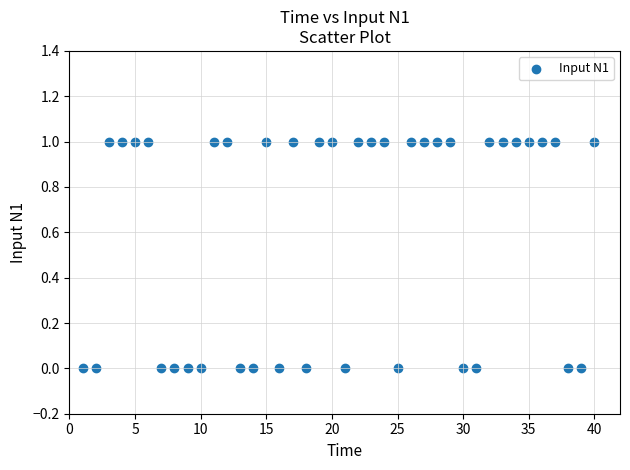

What is the range of X values (max minus min)?

39